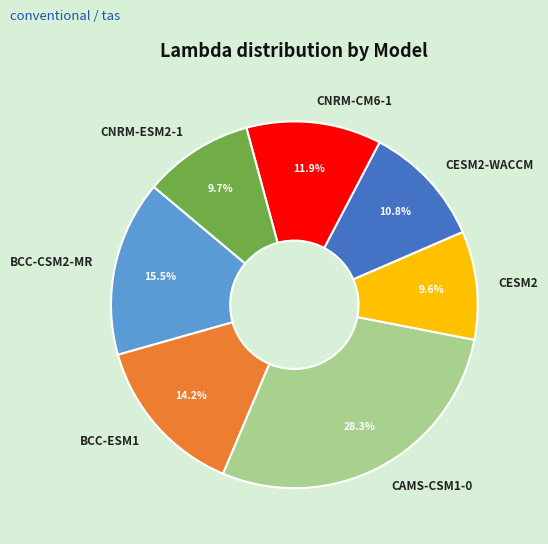

Is CAMS-CSM1-0 the majority of the pie?

No